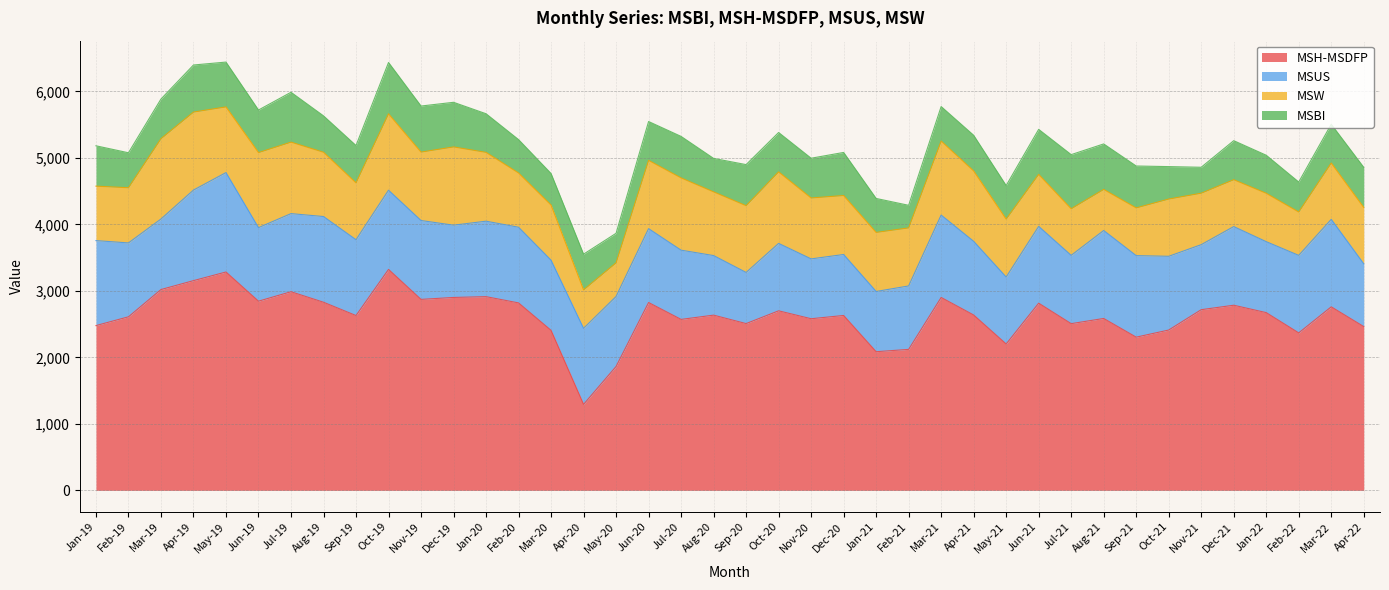

At which category is the sum across all series the highest?

May-19